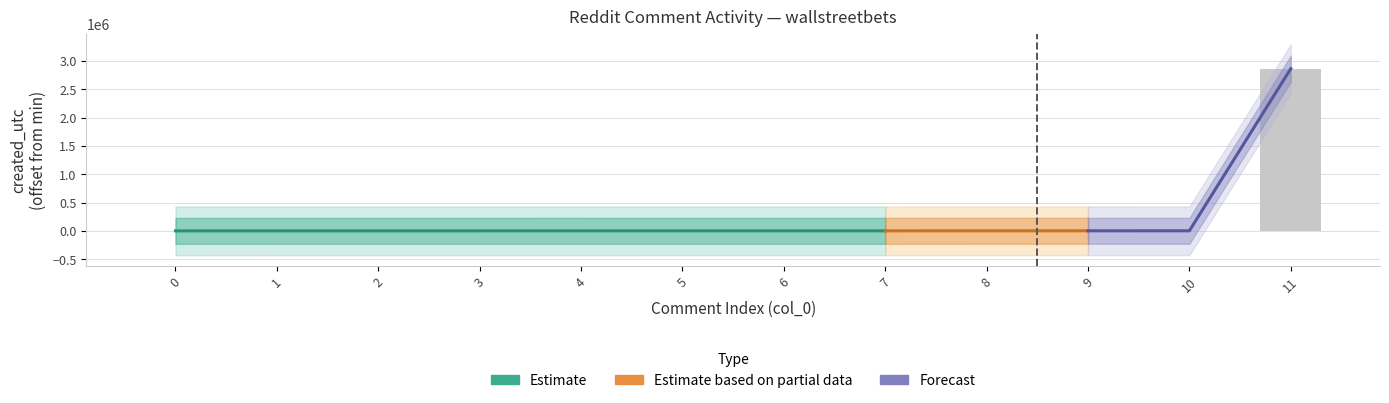

How many categories are shown in the chart?

12